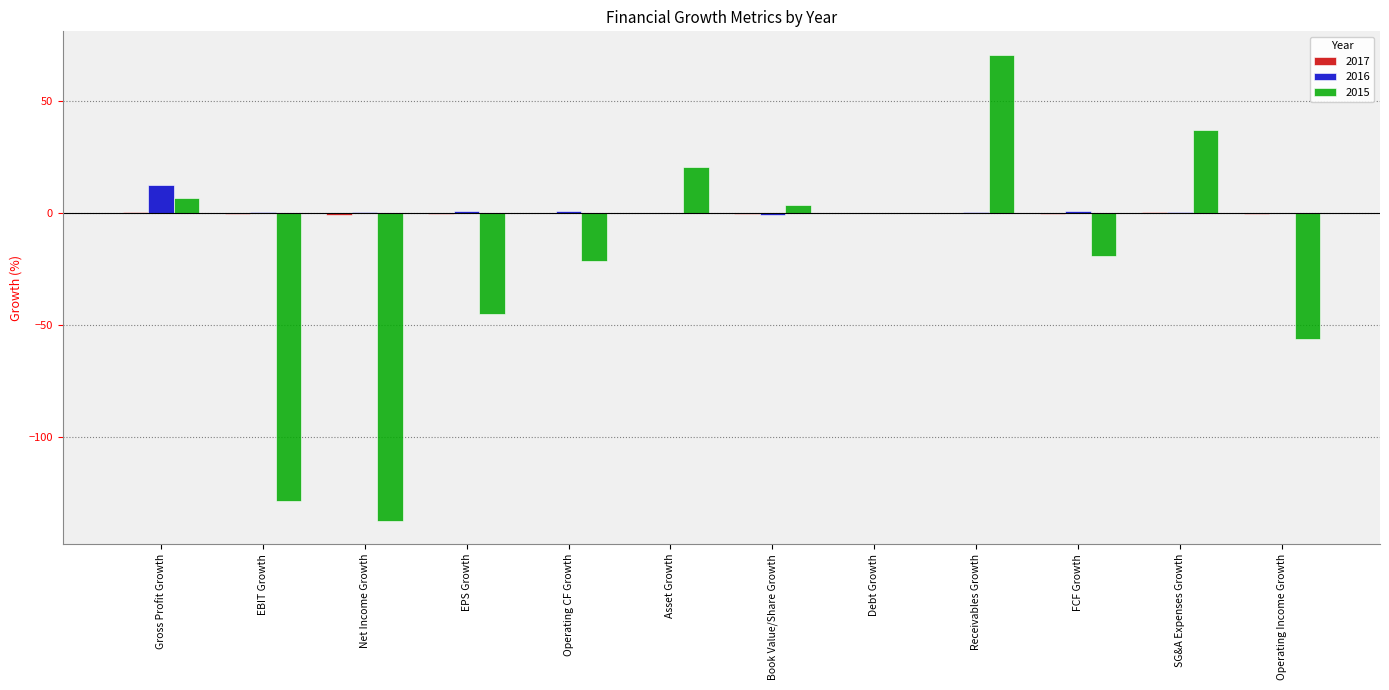

Does the chart contain stacked bars?

No